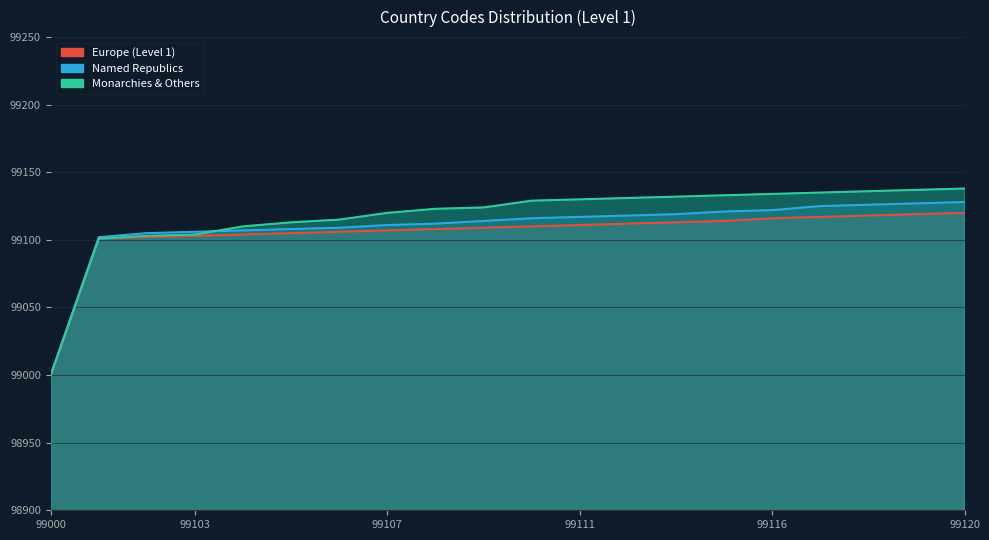

Reading left to right, what are all the values shown in this chart?

Europe (Level 1): 99000	99101	99102	99103	99104	99105	99106	99107	99108	99109	99110	99111	99112	99113	99114	99116	99117	99118	99119	99120
Named Republics: 99000	99102	99105	99106	99107	99108	99109	99111	99112	99114	99116	99117	99118	99119	99121	99122	99125	99126	99127	99128
Monarchies & Others: 99000	99101	99103	99104	99110	99113	99115	99120	99123	99124	99129	99130	99131	99132	99133	99134	99135	99136	99137	99138